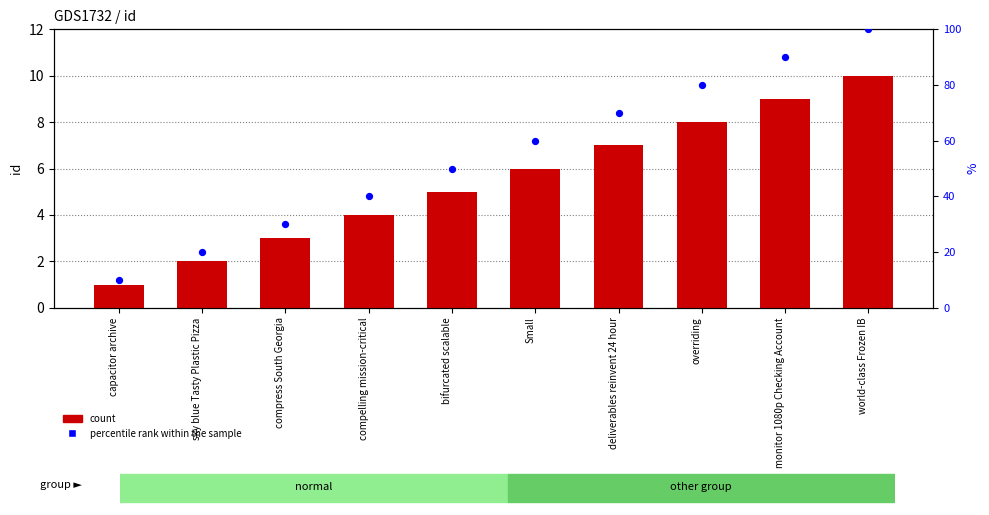

Which series has the largest total across all categories?

percentile rank within the sample